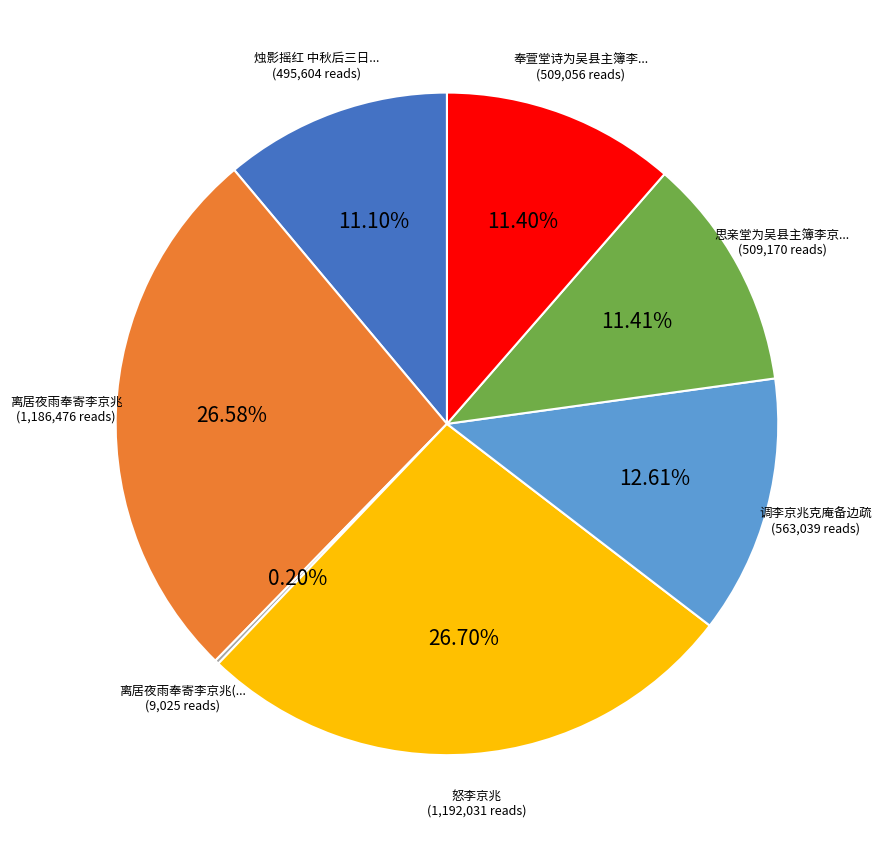

Is there any slice that represents more than half of the pie?

No